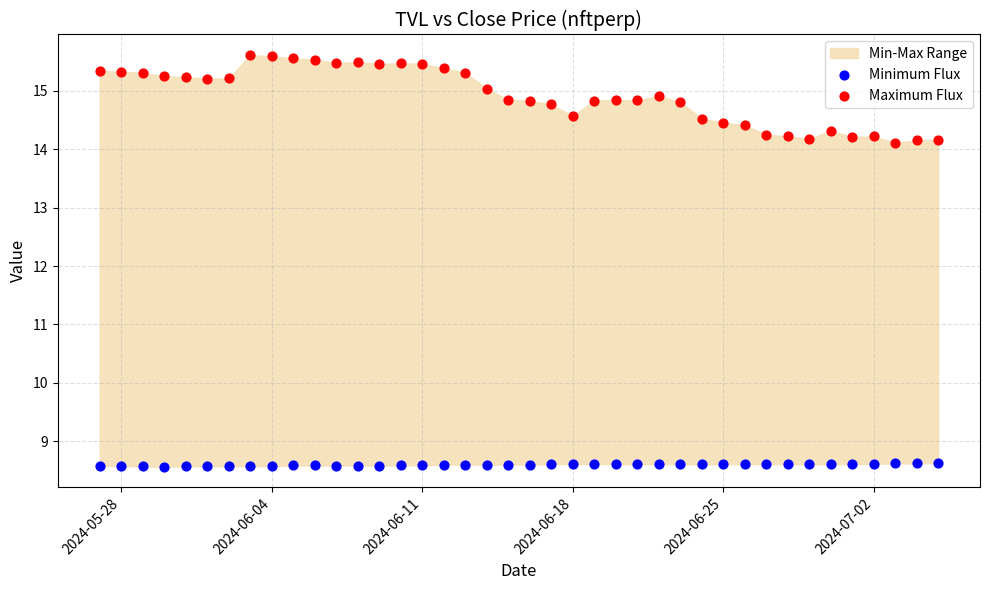

Which series contains the highest Y value?

Maximum Flux